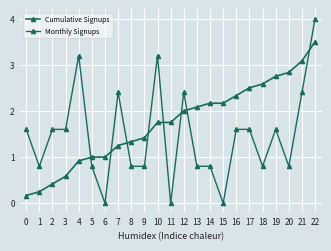

How many series are shown in this chart?

2